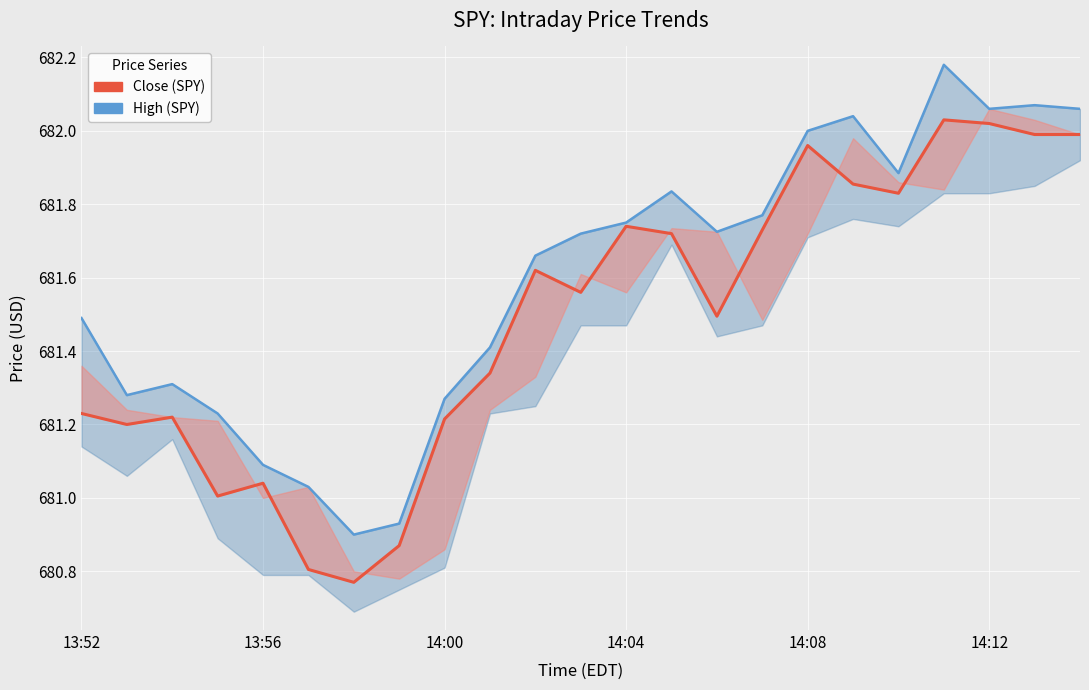

At which label does Close (SPY) first exceed 681?

13:52